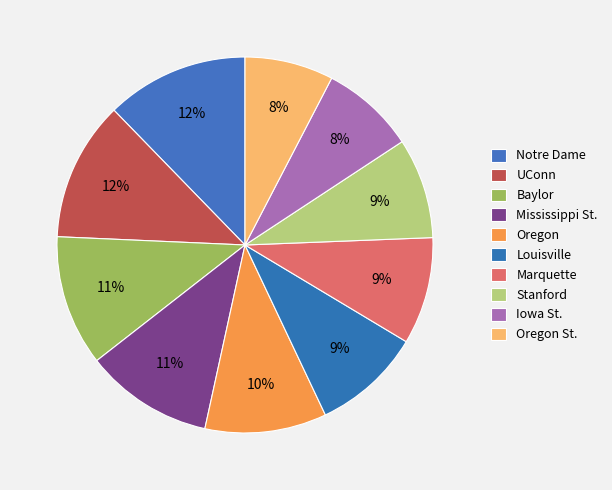

Rank the categories by value from lowest to highest.

Oregon St., Iowa St., Stanford, Marquette, Louisville, Oregon, Mississippi St., Baylor, UConn, Notre Dame